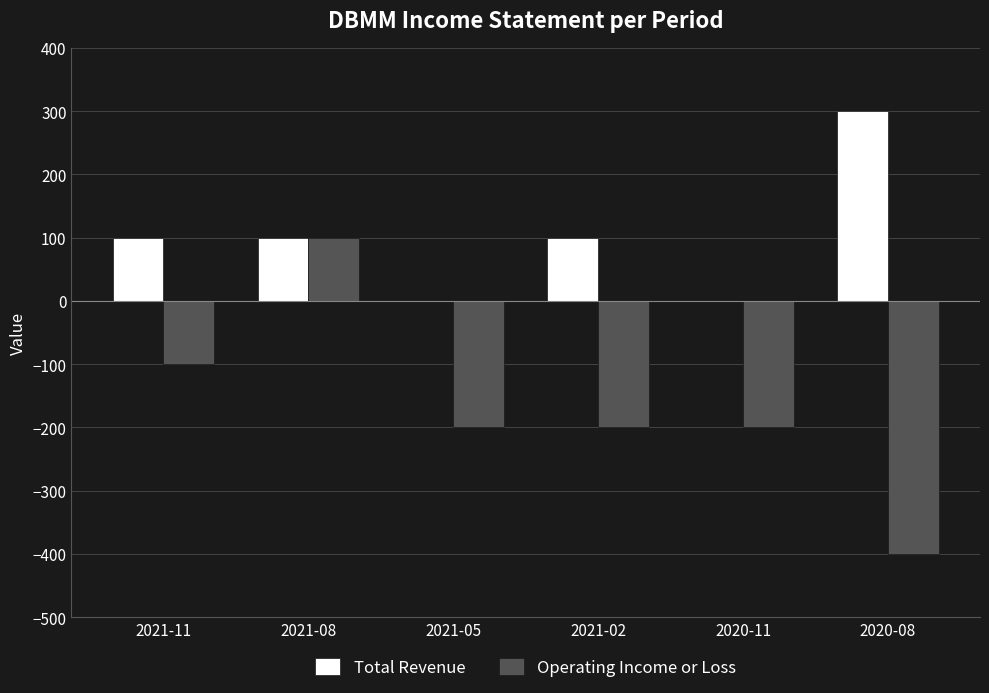

What is the highest value of the Operating Income or Loss series?

100